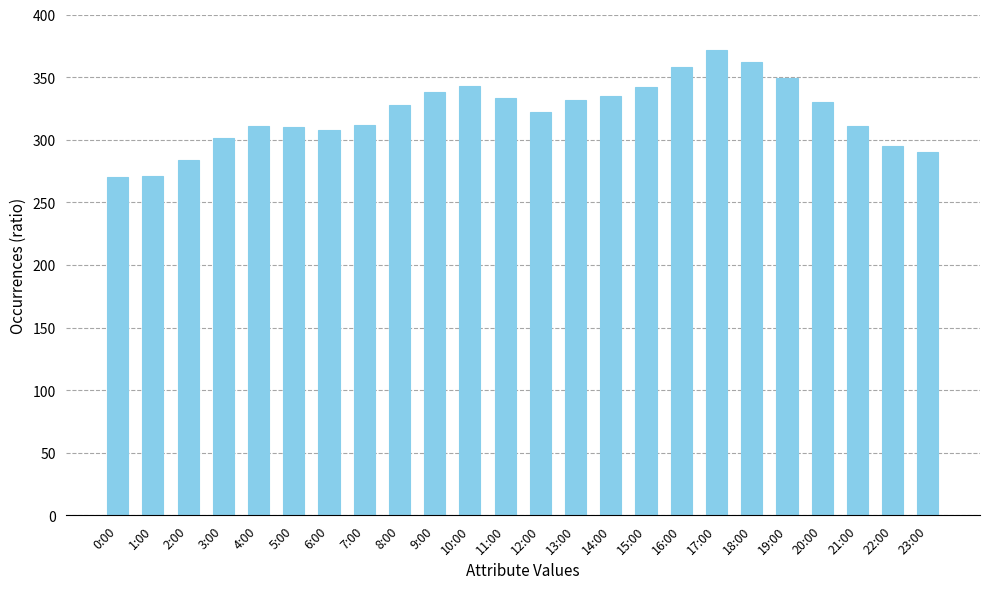

The value at 6:00 is 175. True or false?

False